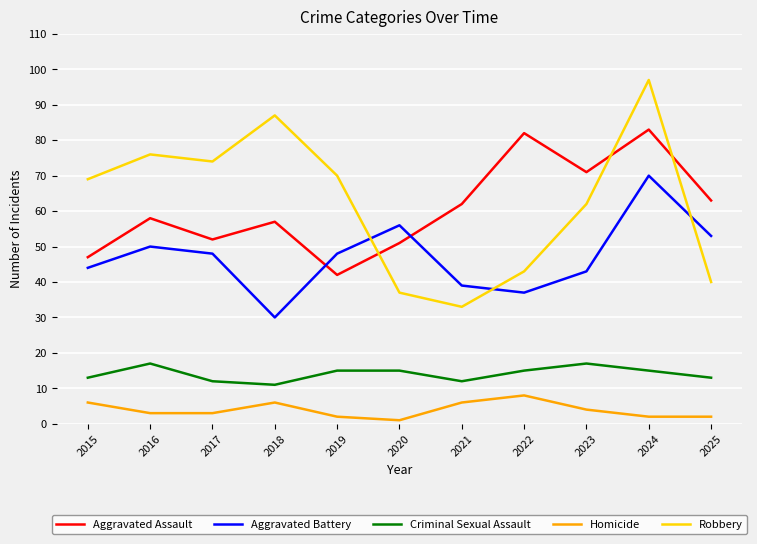

At which category is the sum across all series the highest?

2024